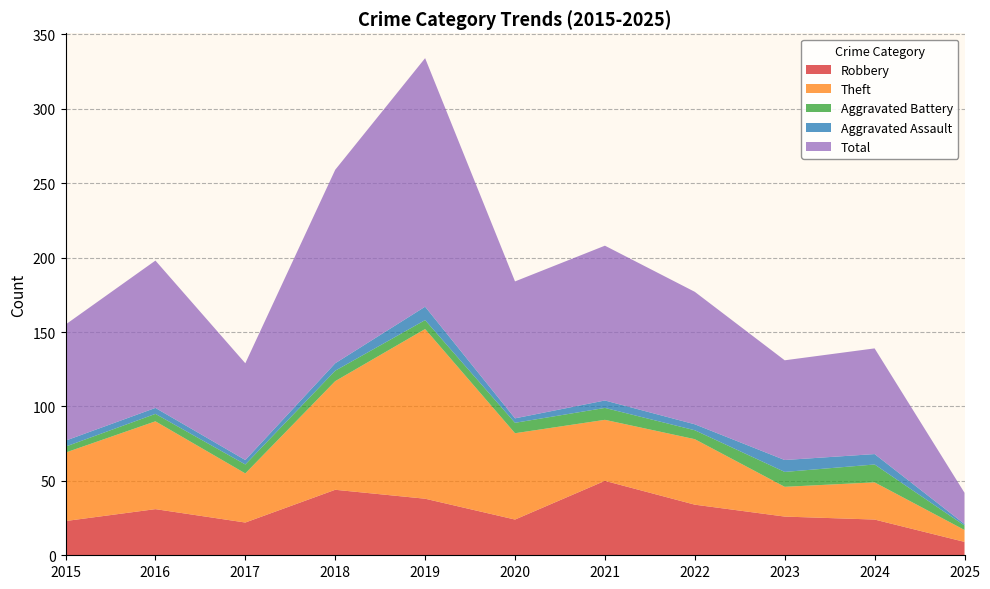

Reading left to right, list all the values displayed in this chart.

Robbery: 2015=23	2016=31	2017=22	2018=44	2019=38	2020=24	2021=50	2022=34	2023=26	2024=24	2025=9
Theft: 2015=46	2016=59	2017=33	2018=73	2019=114	2020=58	2021=41	2022=44	2023=20	2024=25	2025=8
Aggravated Battery: 2015=4	2016=5	2017=6	2018=7	2019=6	2020=7	2021=8	2022=6	2023=10	2024=12	2025=3
Aggravated Assault: 2015=4	2016=4	2017=3	2018=5	2019=9	2020=3	2021=5	2022=4	2023=8	2024=7	2025=1
Total: 2015=78	2016=99	2017=65	2018=130	2019=167	2020=92	2021=104	2022=89	2023=67	2024=71	2025=21